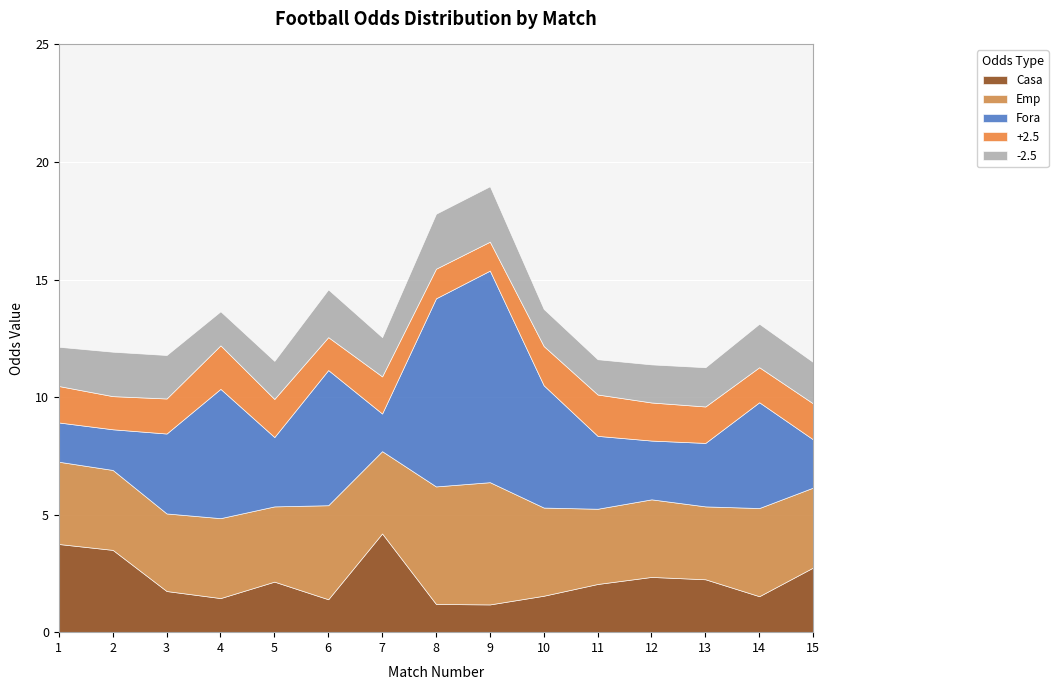

Which series has the largest total across all categories?

Fora